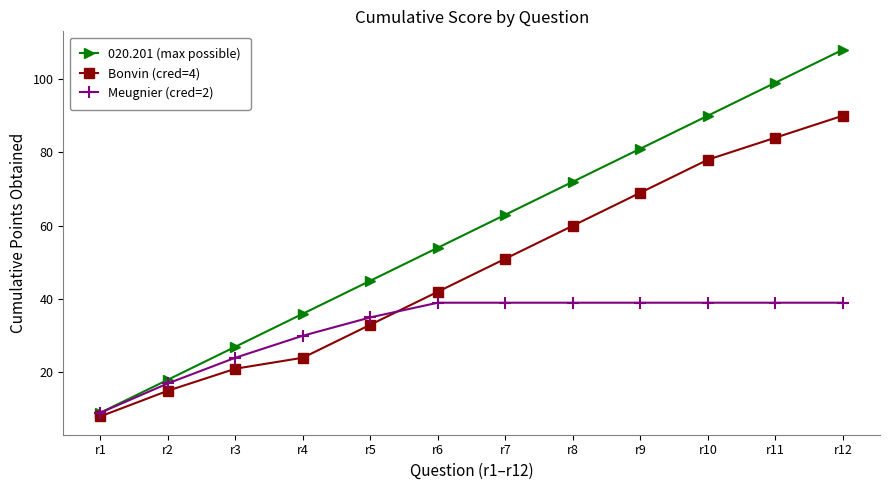

True or false: Bonvin (cred=4) has more than 0 interior local peaks.

False